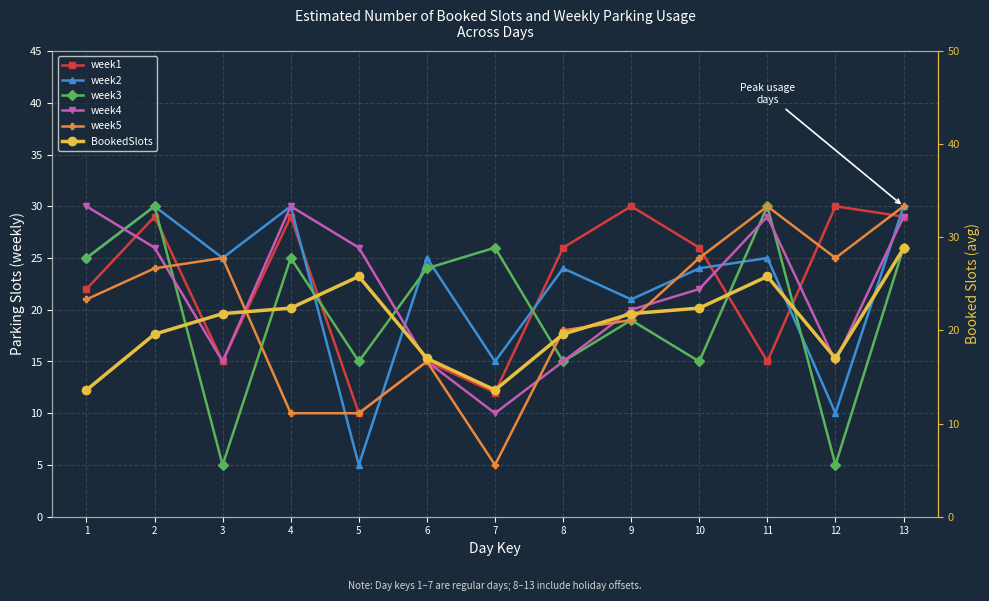

Between which two adjacent categories do week1 and BookedSlots first intersect?

2 and 3